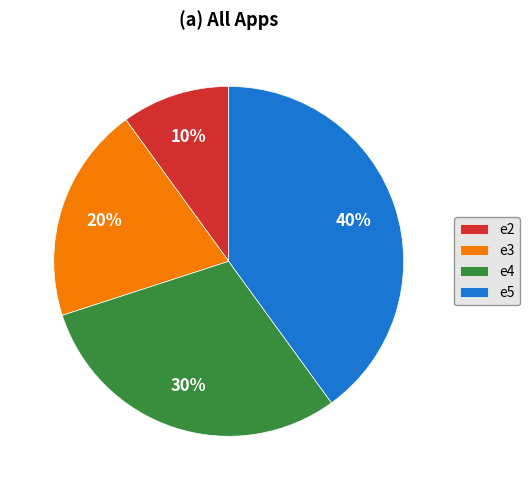

What percentage is the e4 slice, to the nearest percent?

30%